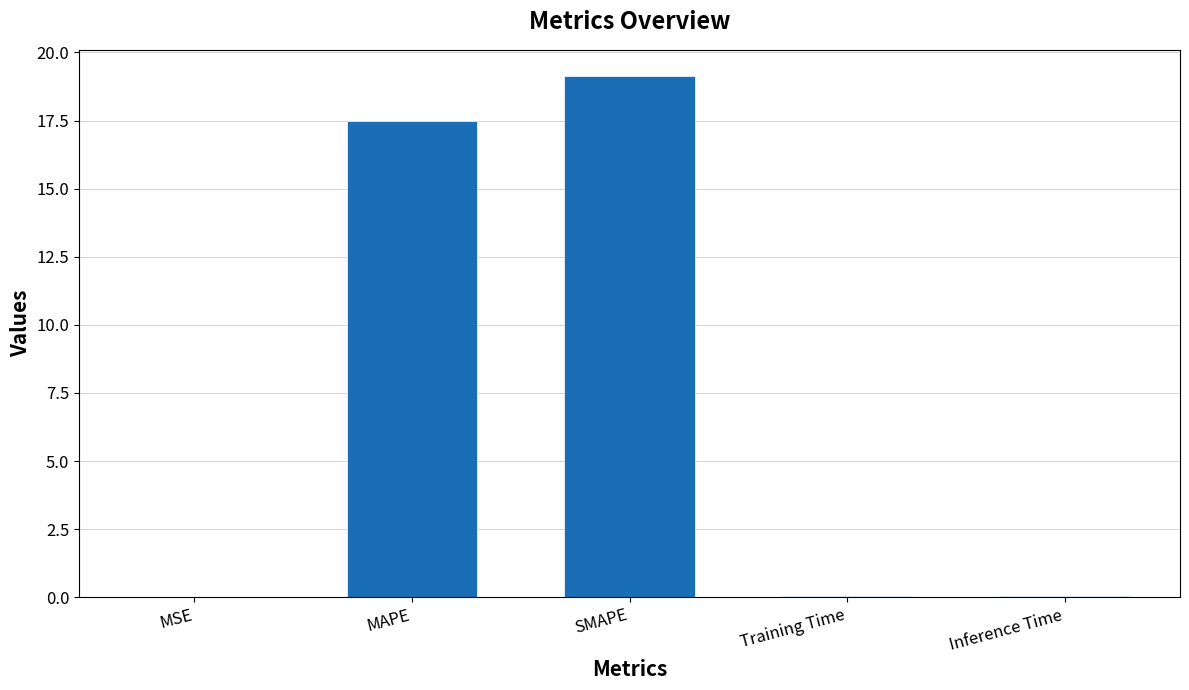

The value at MAPE is 17.5. True or false?

True